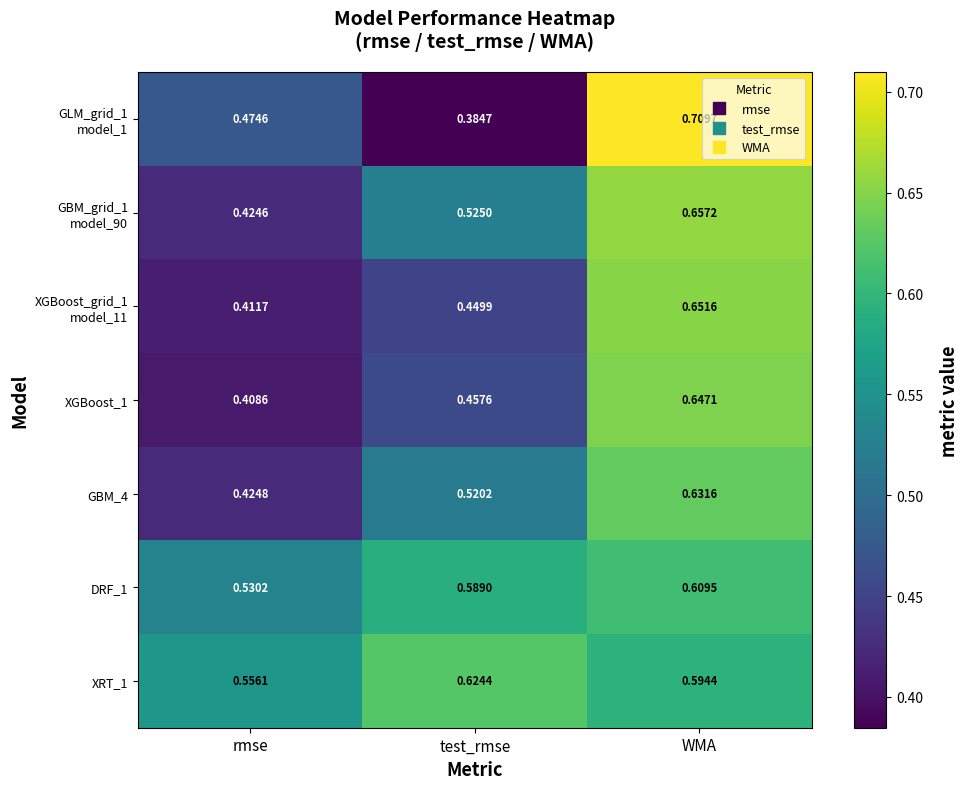

At which label is DRF_1 closest to 0?

rmse